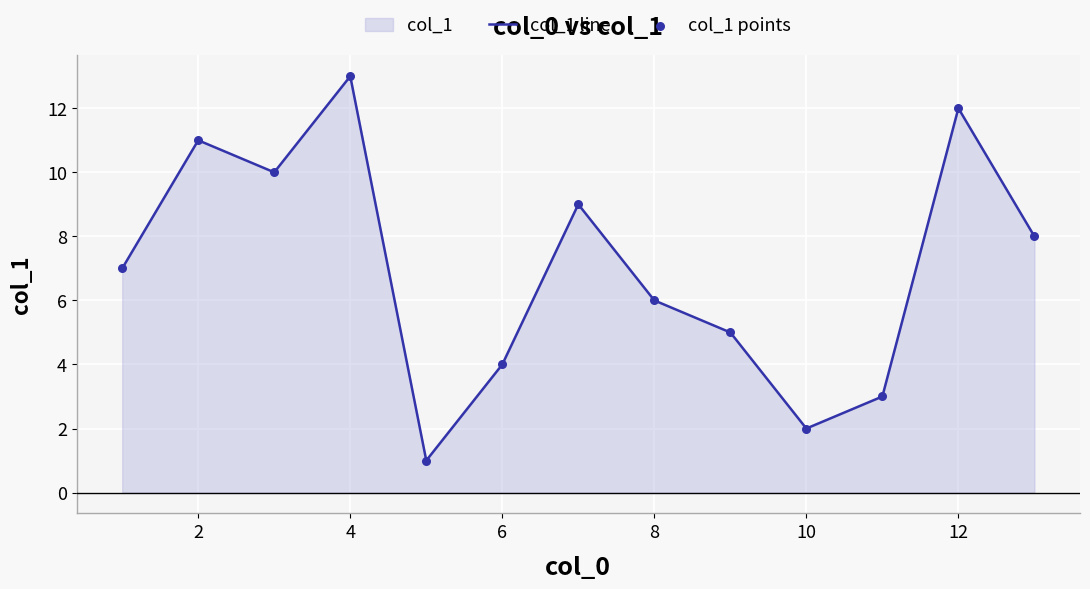

Which series reaches the minimum Y coordinate?

col_1 line